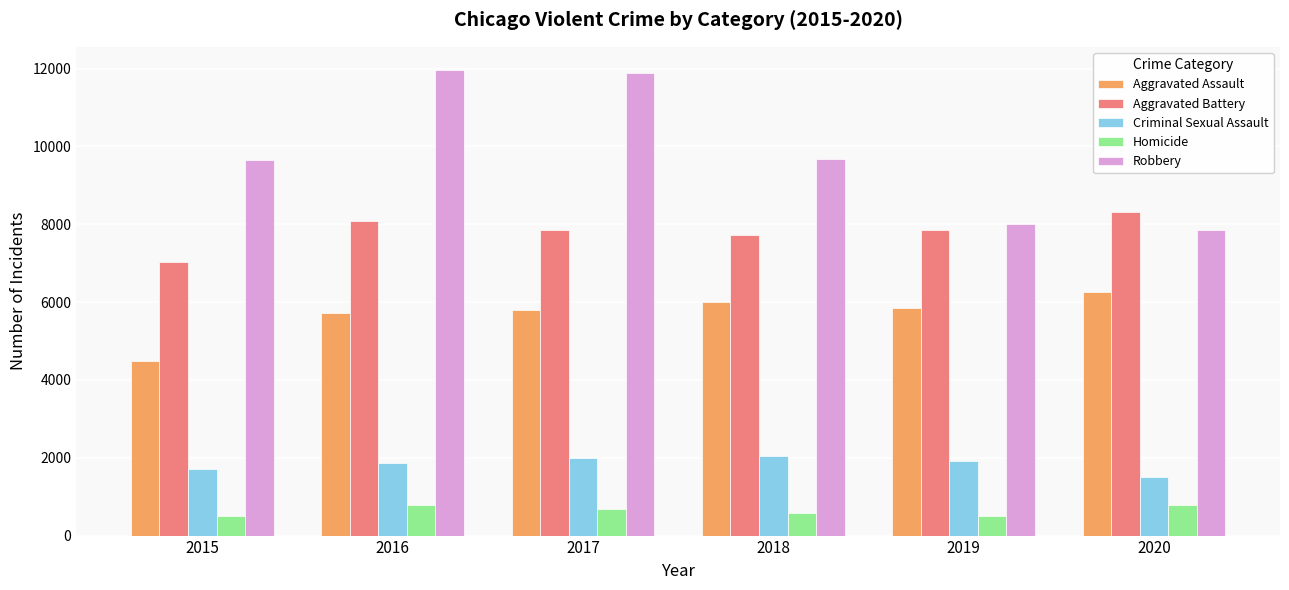

What is the approximate value of Aggravated Assault at 2018, to the nearest 100?

6000